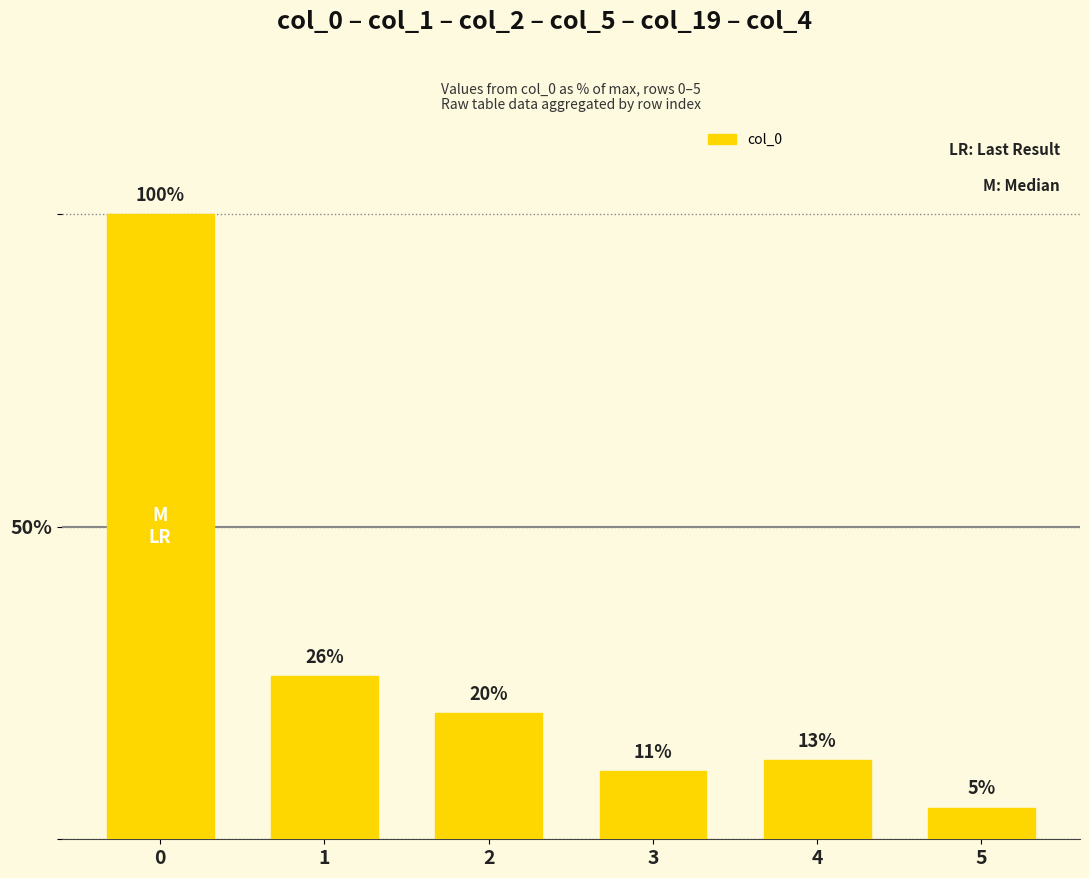

What is the maximum value shown in the chart?

100.0